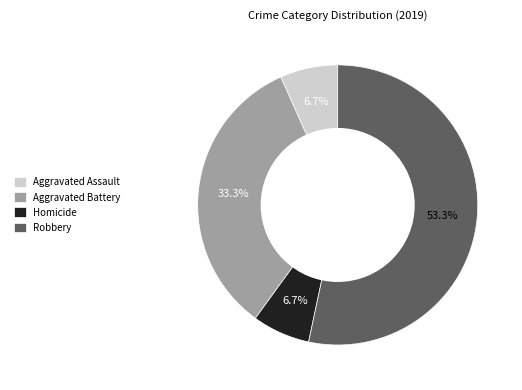

To the nearest percent, what is the combined percentage of Aggravated Battery and Robbery?

87%